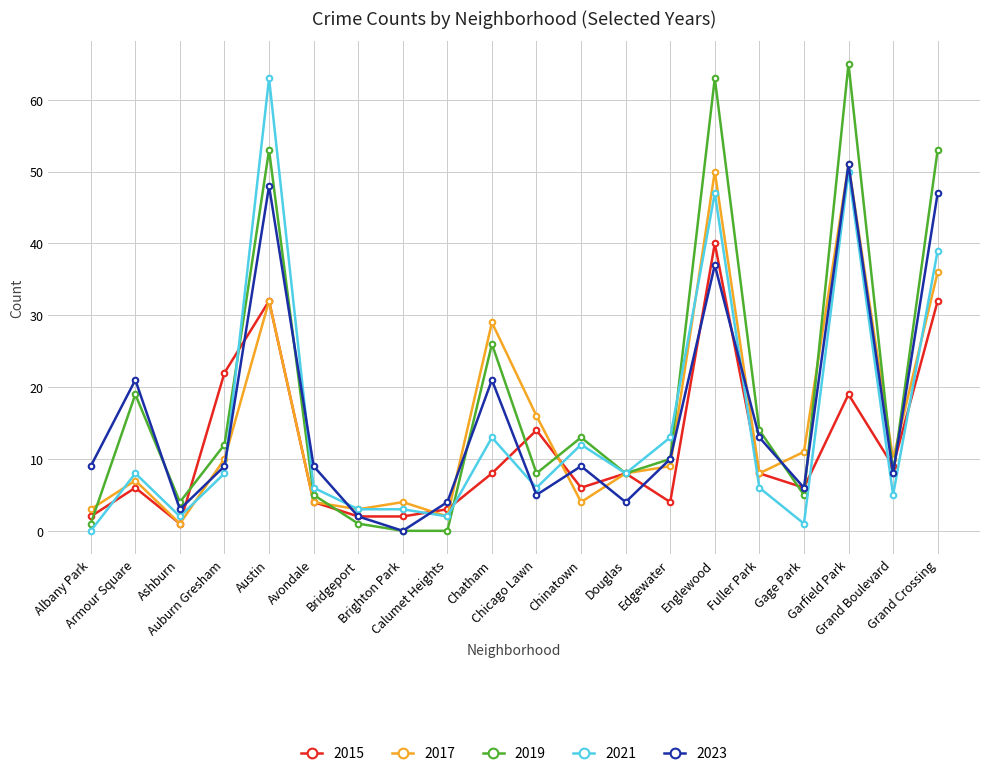

What is the difference between the highest and lowest values at Bridgeport?

2